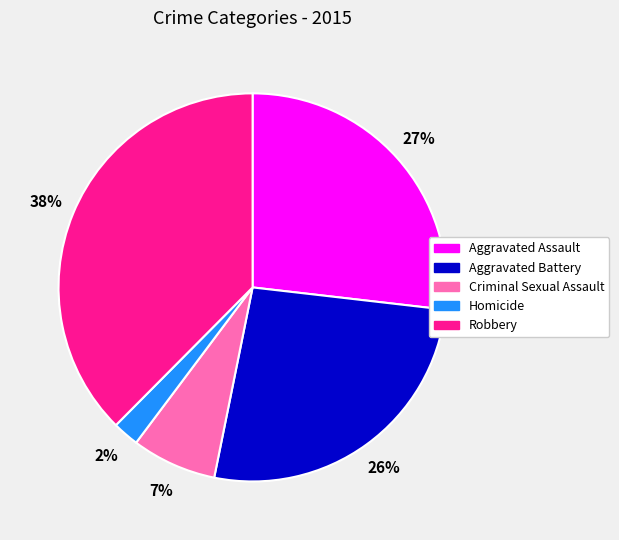

To the nearest percent, what is the average slice percentage?

20%